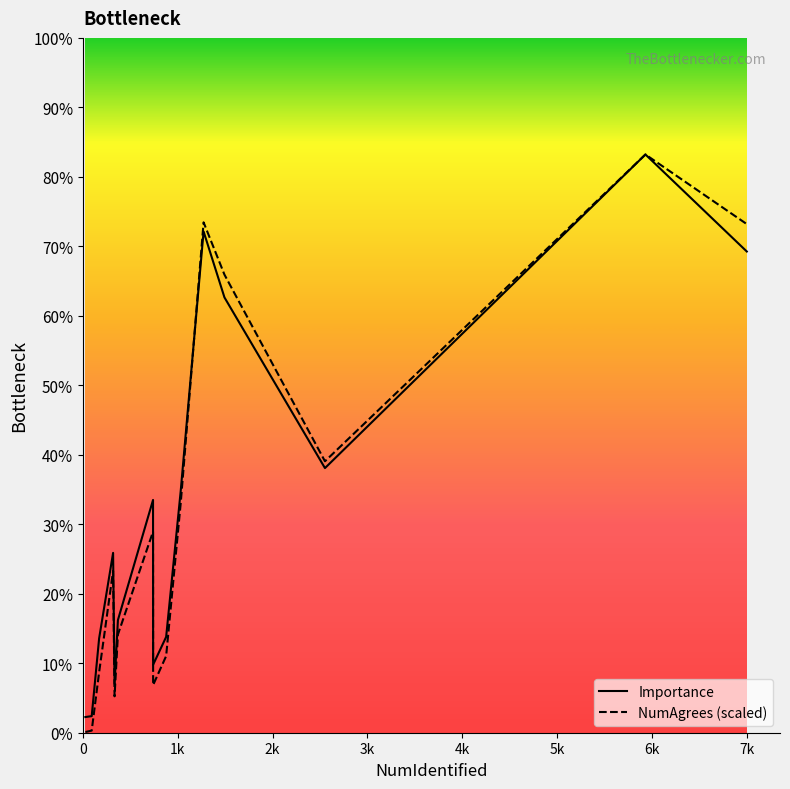

Does the chart display data point markers on the line(s)?

No